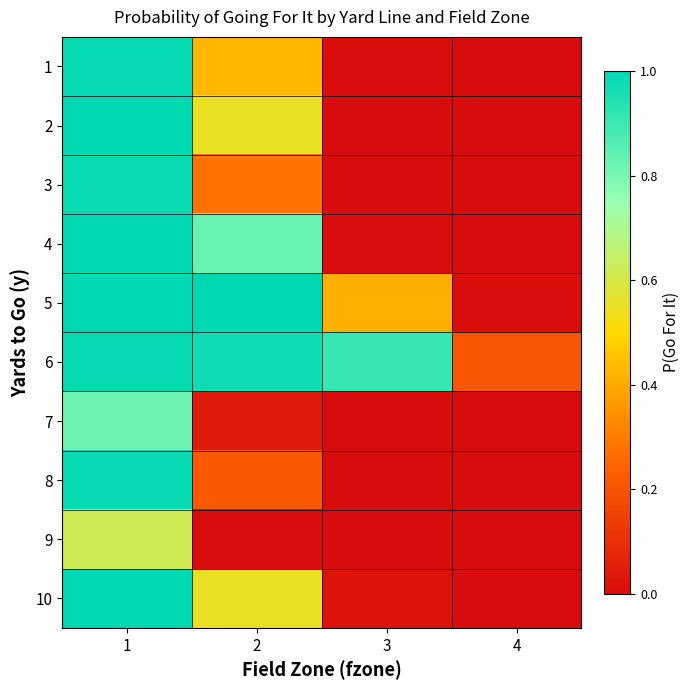

Which series has the largest range (max minus min)?

4